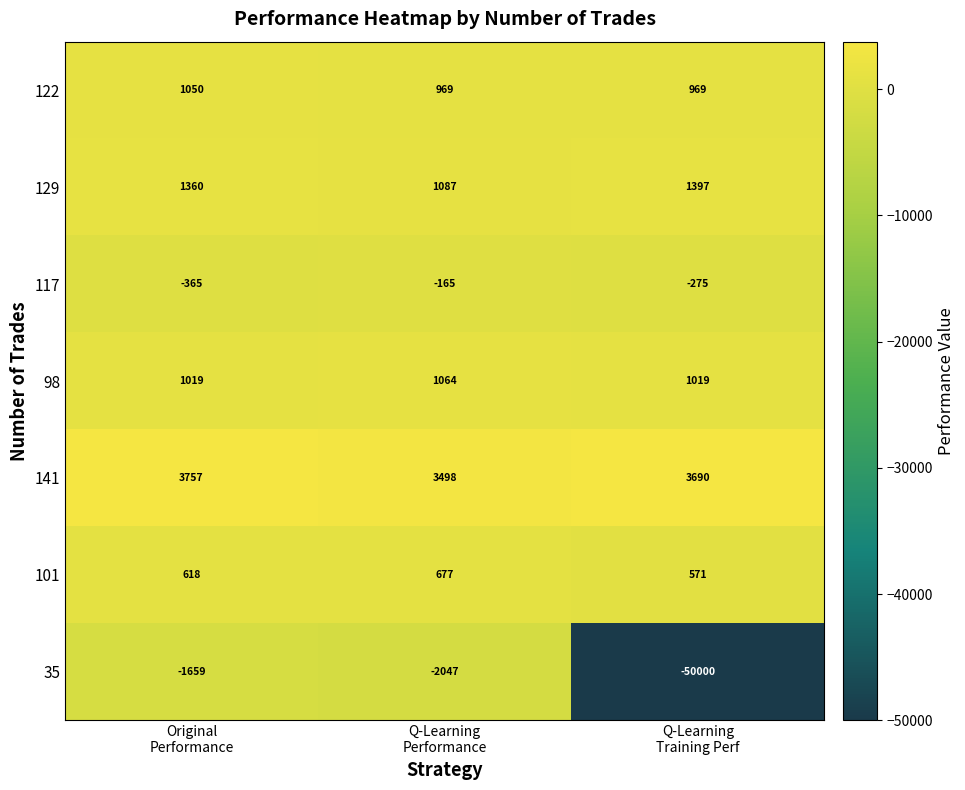

Reading left to right, extract all data points from this chart.

122: 1050	969	969
129: 1360	1087	1397
117: -365	-165	-275
98: 1019	1064	1019
141: 3757	3498	3690
101: 618	677	571
35: -1659	-2047	-50000